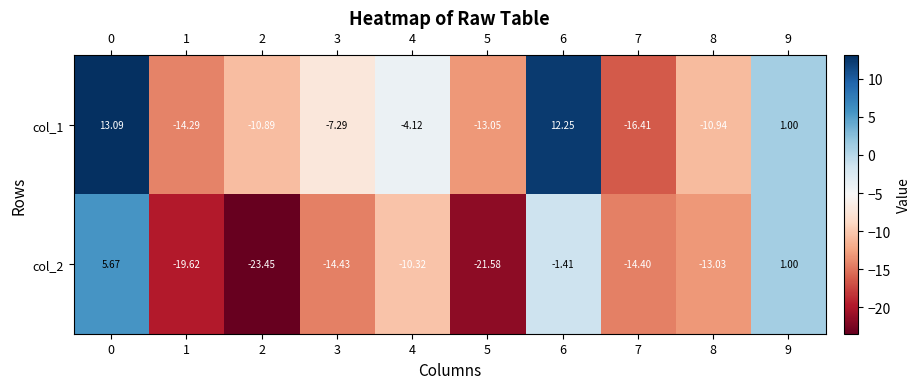

Which series has the largest range (max minus min)?

col_1